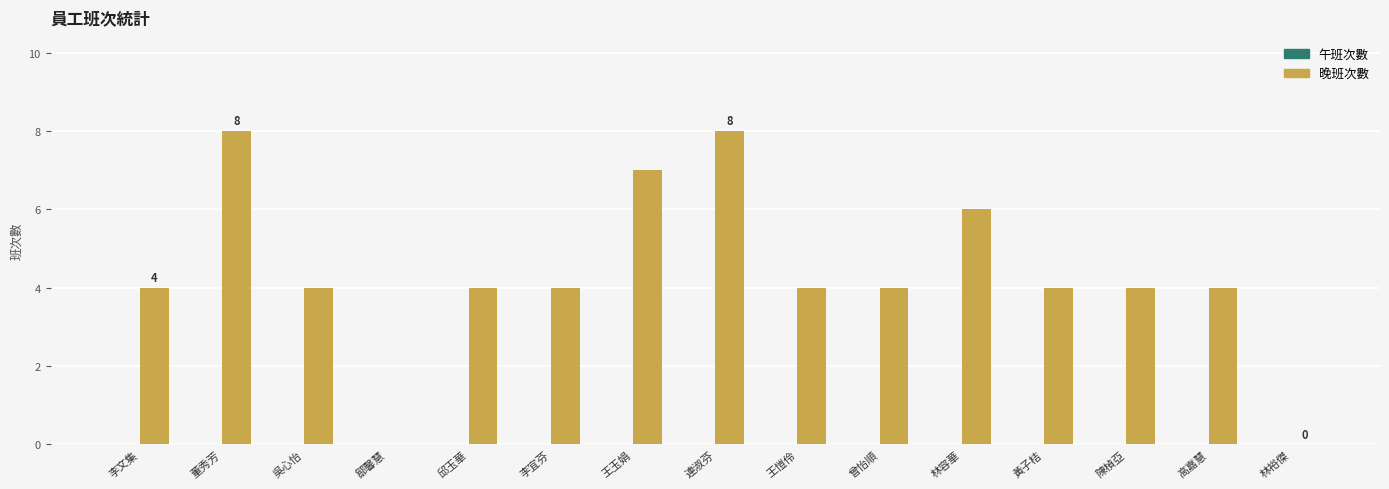

Between 黃子桔 and 鄒馨慧, which is larger?

黃子桔